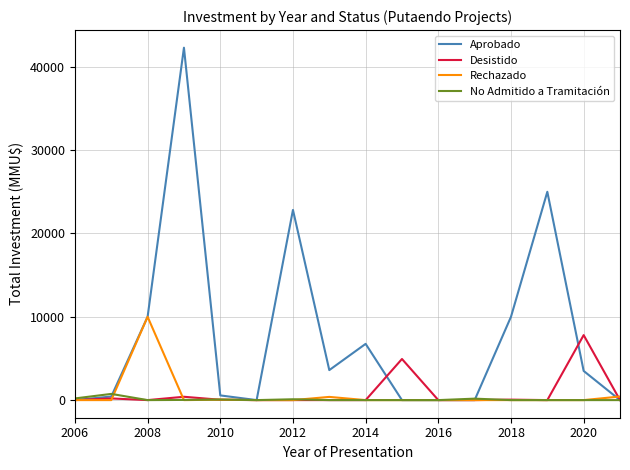

Which series has the largest total across all categories?

Aprobado